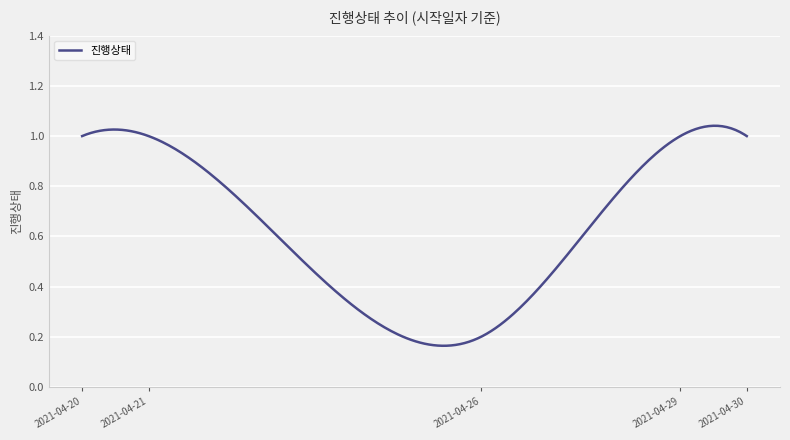

Count the number of categories in the chart.

300